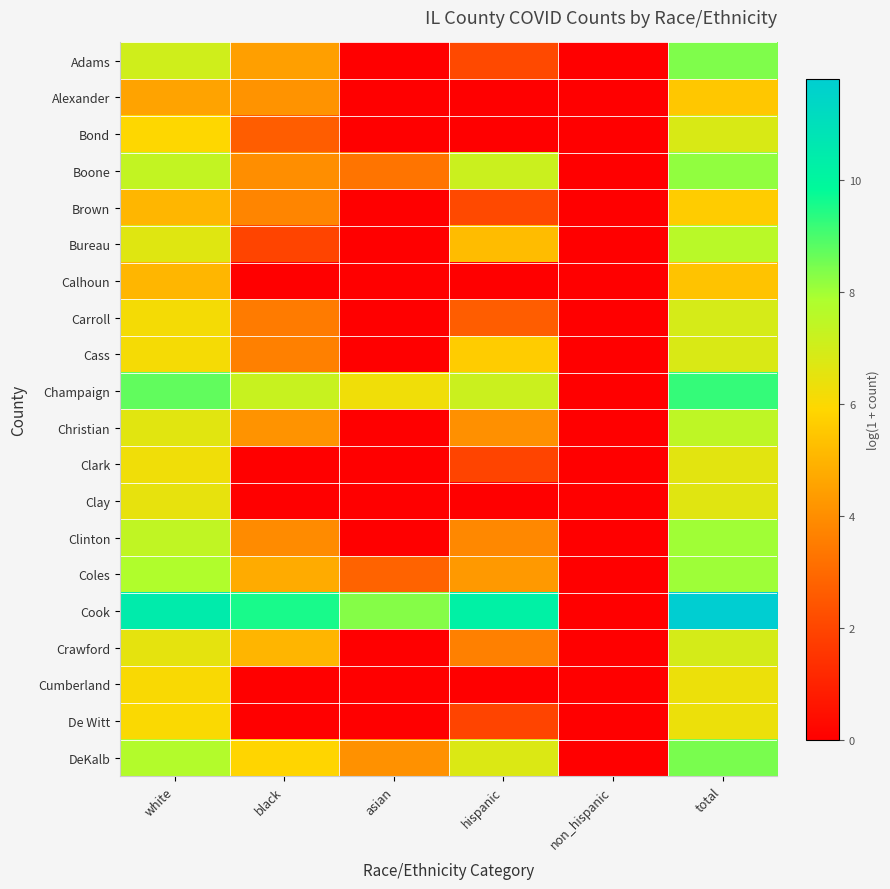

What is the spread (max minus min) of values at asian?

8.3